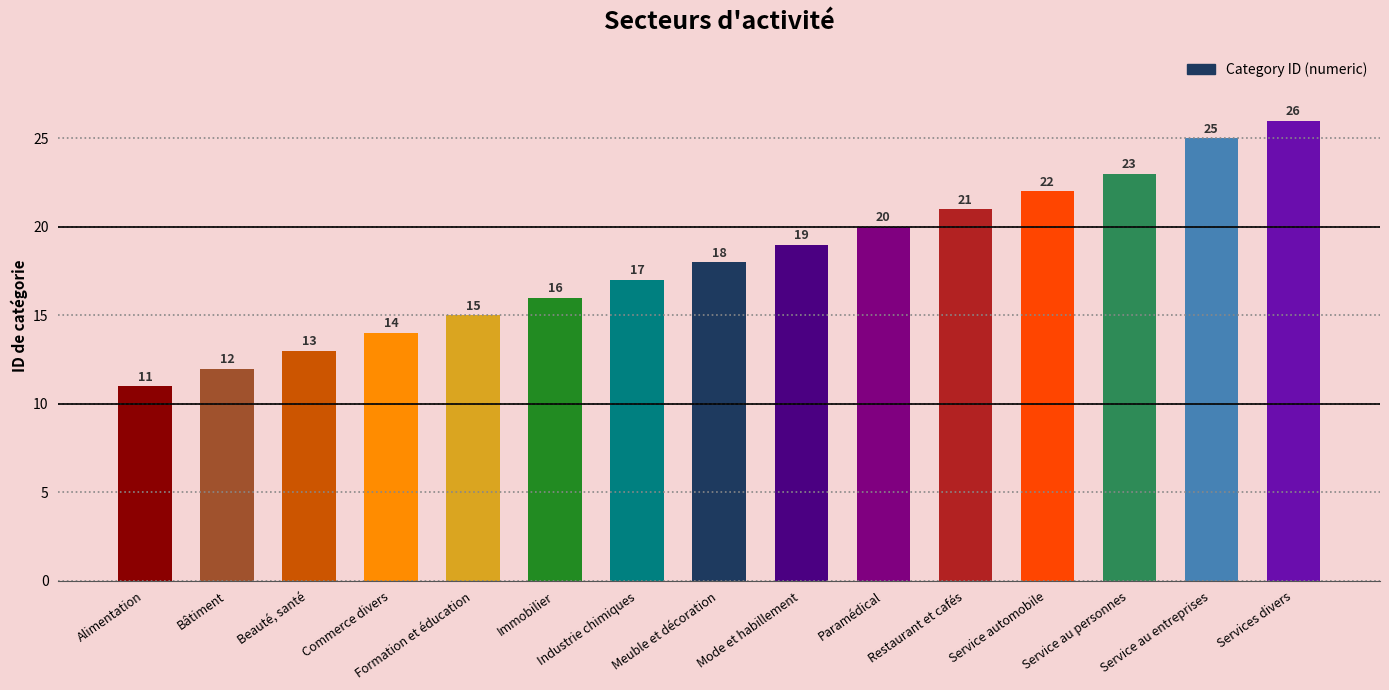

What is the maximum value shown in the chart?

26